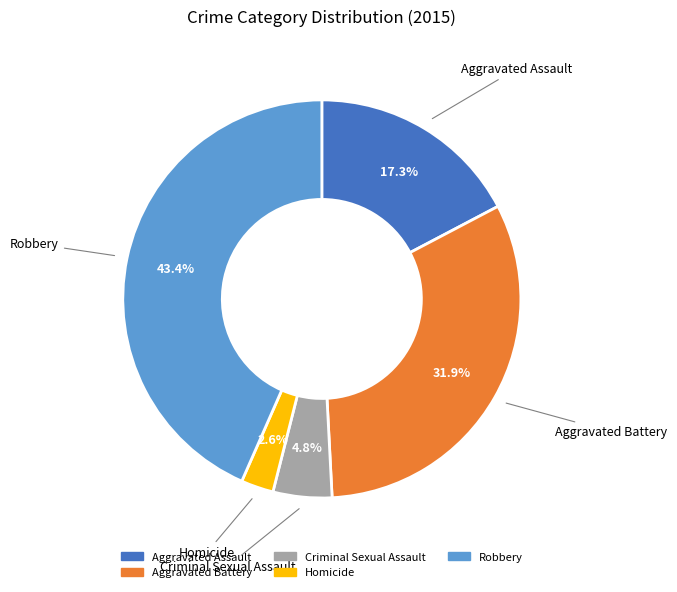

To the nearest percent, what is the difference between the largest and smallest slice percentages?

41%